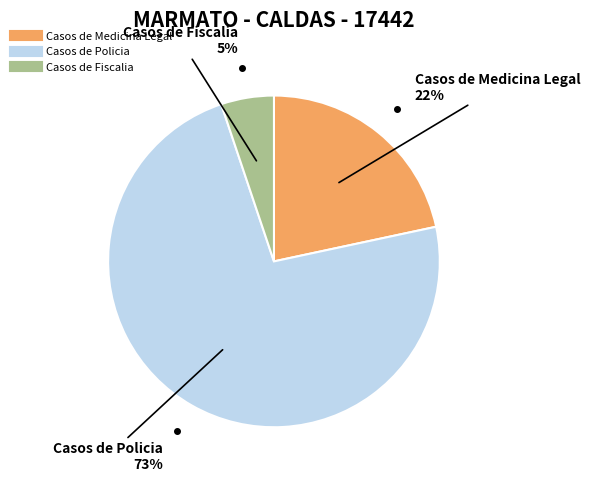

To the nearest percent, what is the average slice percentage?

33%